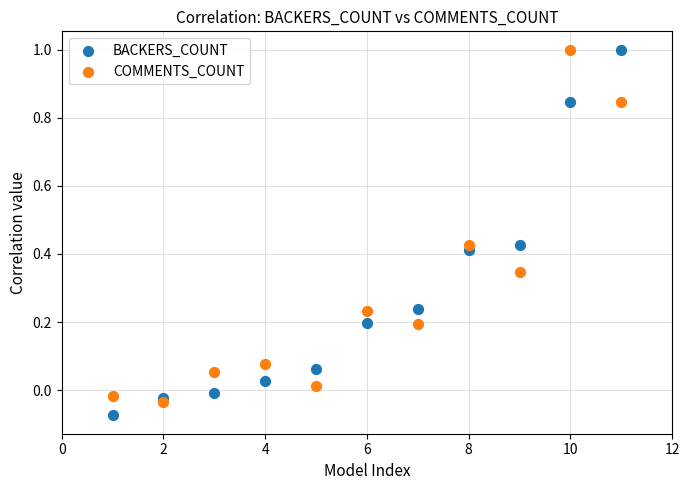

What are all the series names shown in the legend?

BACKERS_COUNT, COMMENTS_COUNT